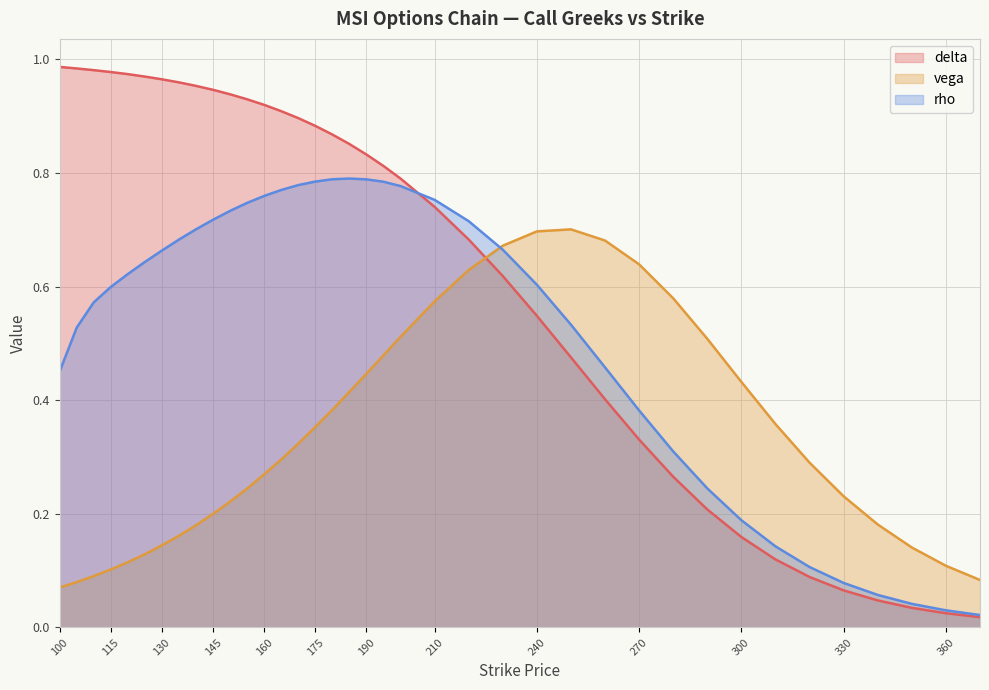

List the labels in order of delta value, smallest first.

370, 360, 350, 340, 330, 320, 310, 300, 290, 280, 270, 260, 250, 240, 230, 220, 210, 200, 195, 190, 185, 180, 175, 170, 165, 160, 155, 150, 145, 140, 135, 130, 125, 120, 115, 110, 105, 100